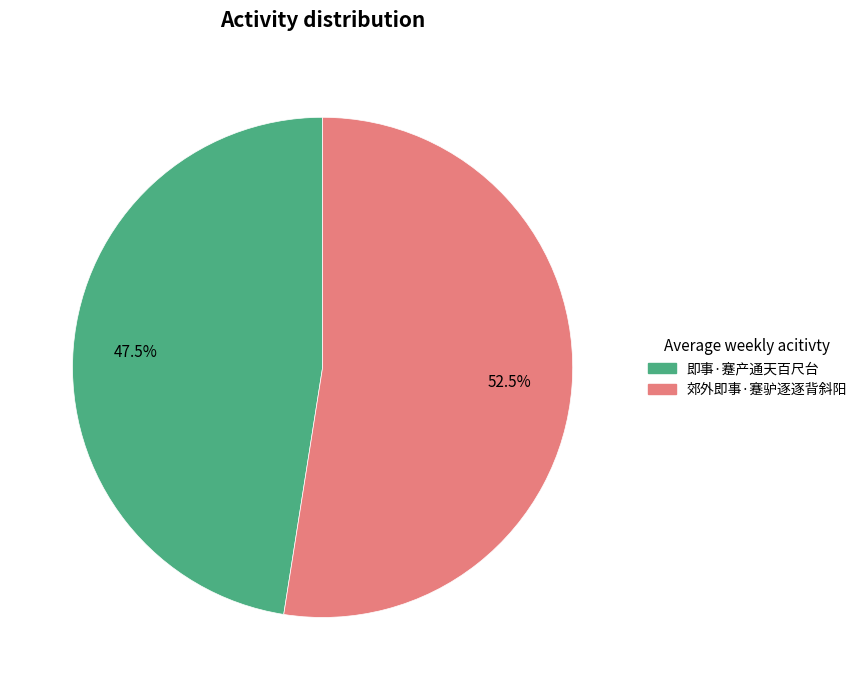

Between 即事·蹇产通天百尺台 and 郊外即事·蹇驴逐逐背斜阳, which is larger?

郊外即事·蹇驴逐逐背斜阳